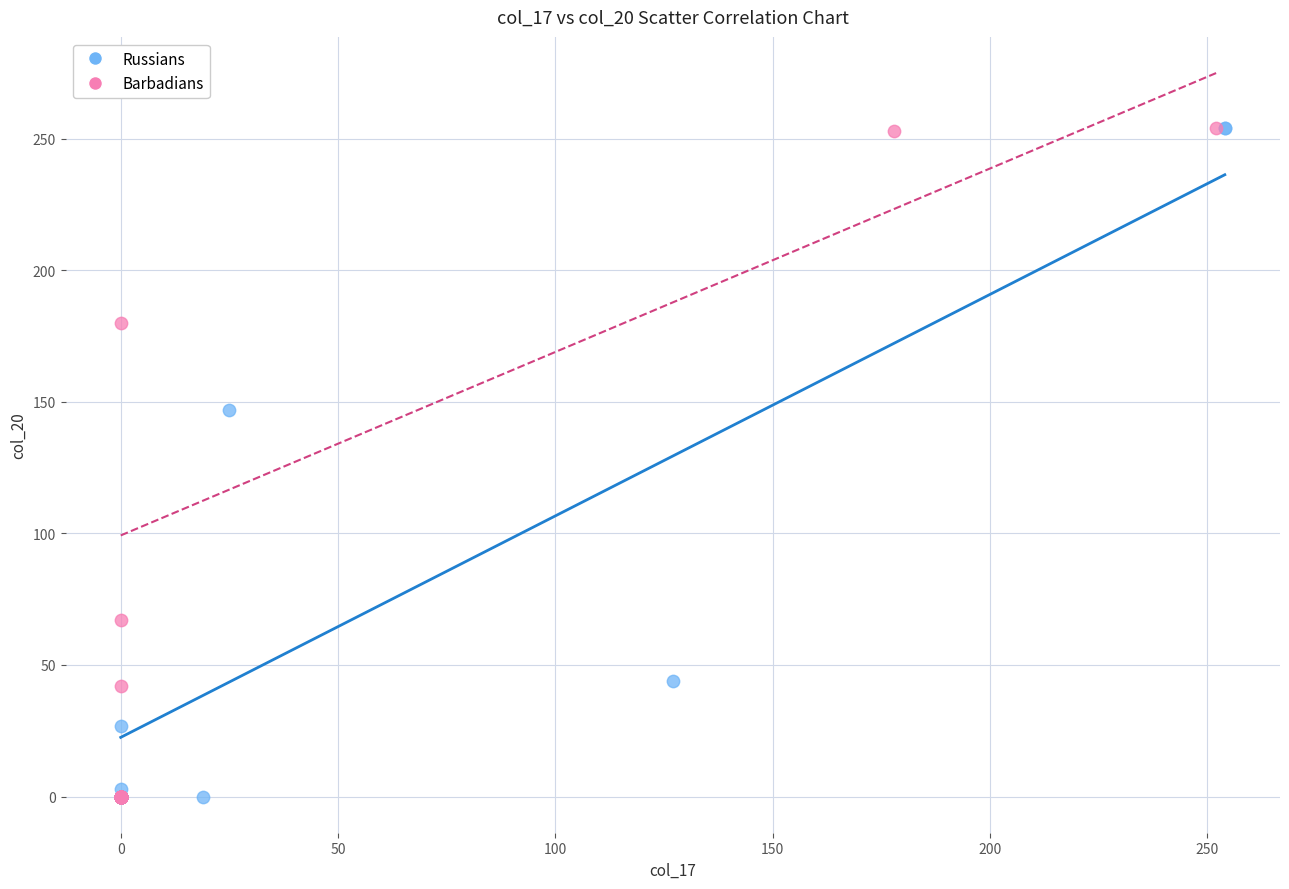

What are all the series names shown in the legend?

Russians, Barbadians